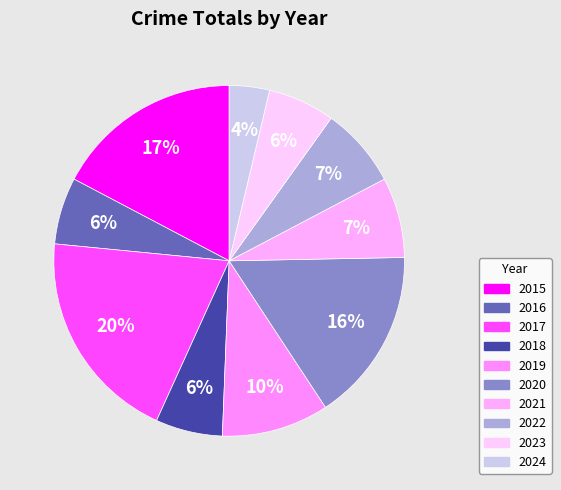

Does any single category account for the majority?

No